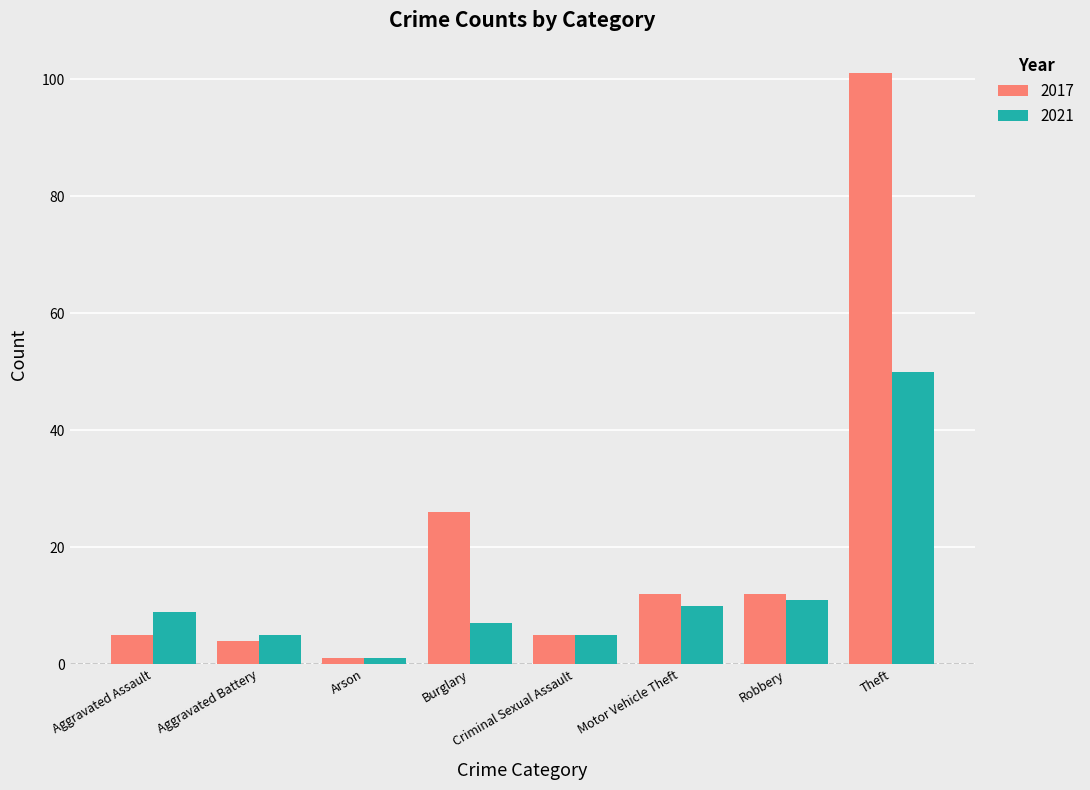

Is it true that 2021 equals 7 at Burglary?

True